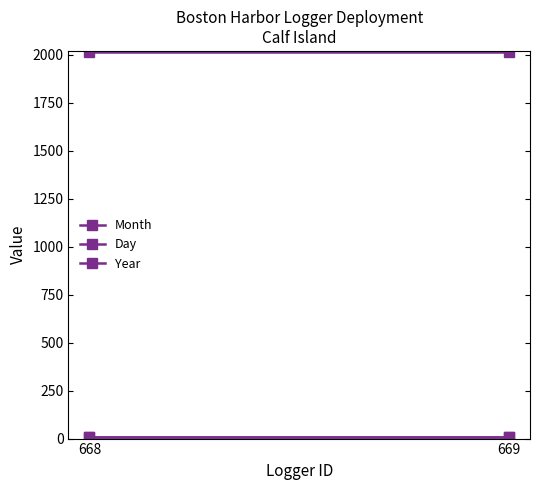

What is the sum of all Month values?

16